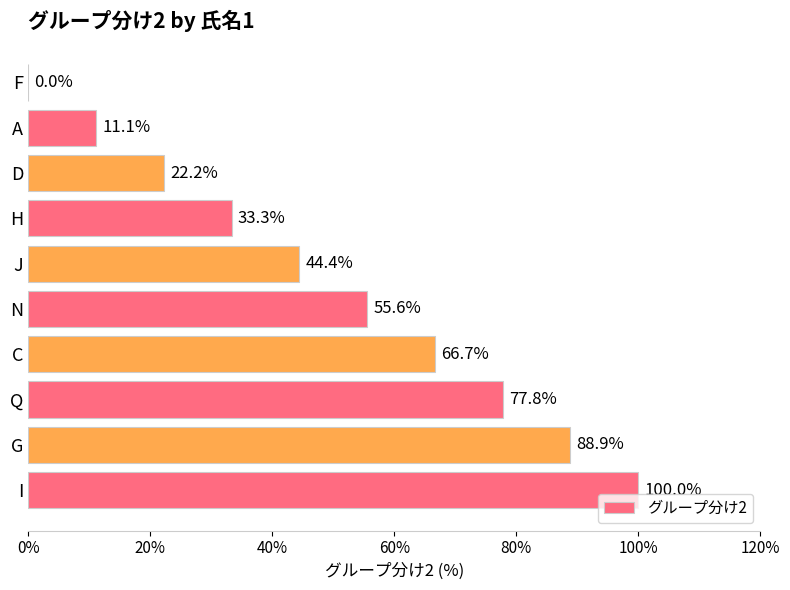

Reading bottom to top, extract all data points from this chart.

I=100.0	G=88.9	Q=77.8	C=66.7	N=55.6	J=44.4	H=33.3	D=22.2	A=11.1	F=0.0